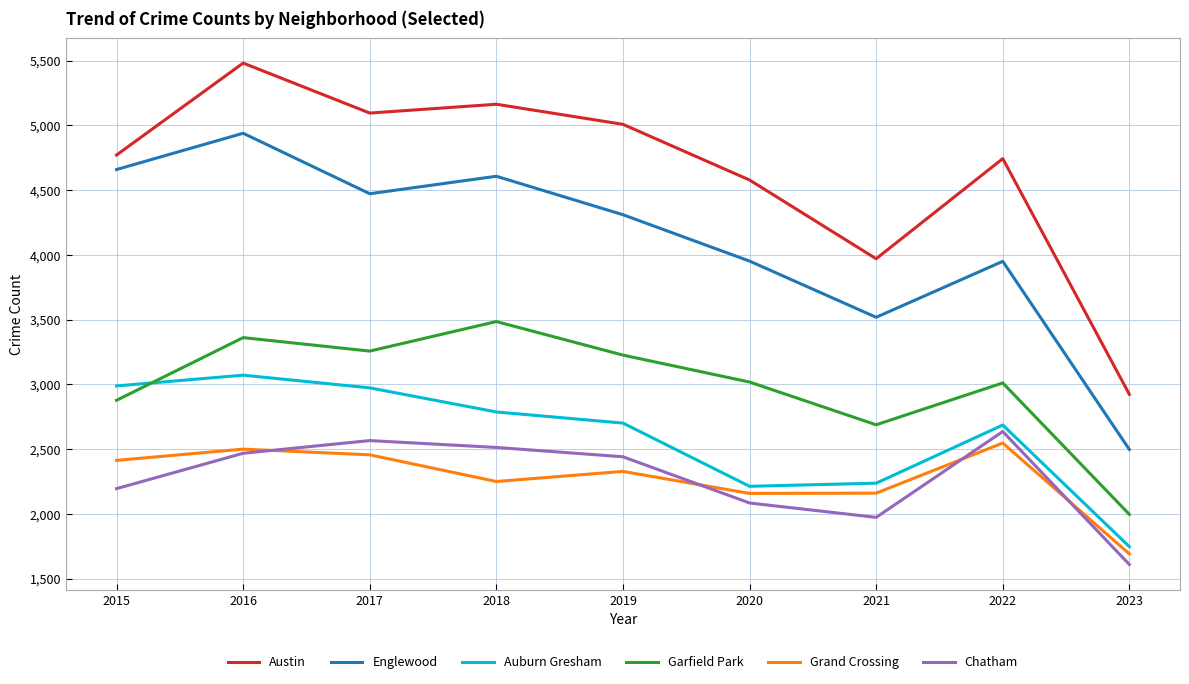

Between 2018 and 2020, which series saw the biggest shift?

Englewood